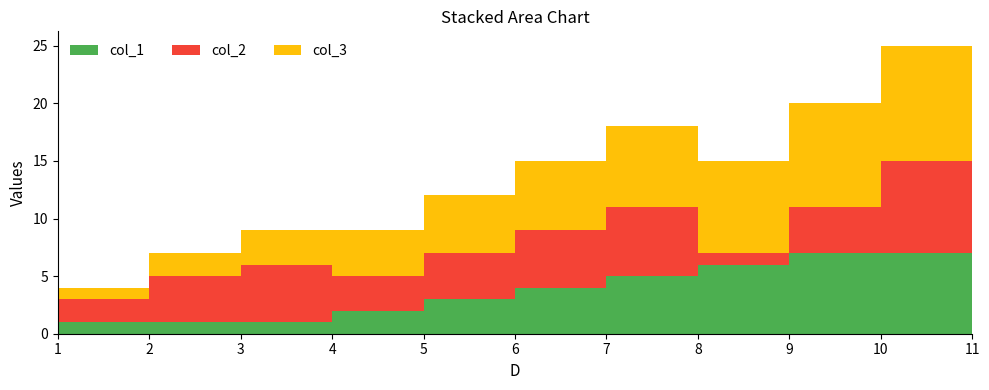

Reading right to left, extract all data points from this chart.

col_3: 11=11	10=10	9=9	8=8	7=7	6=6	5=5	4=4	3=3	2=2	1=1
col_1: 11=8	10=7	9=7	8=6	7=5	6=4	5=3	4=2	3=1	2=1	1=1
col_2: 11=3	10=8	9=4	8=1	7=6	6=5	5=4	4=3	3=5	2=4	1=2